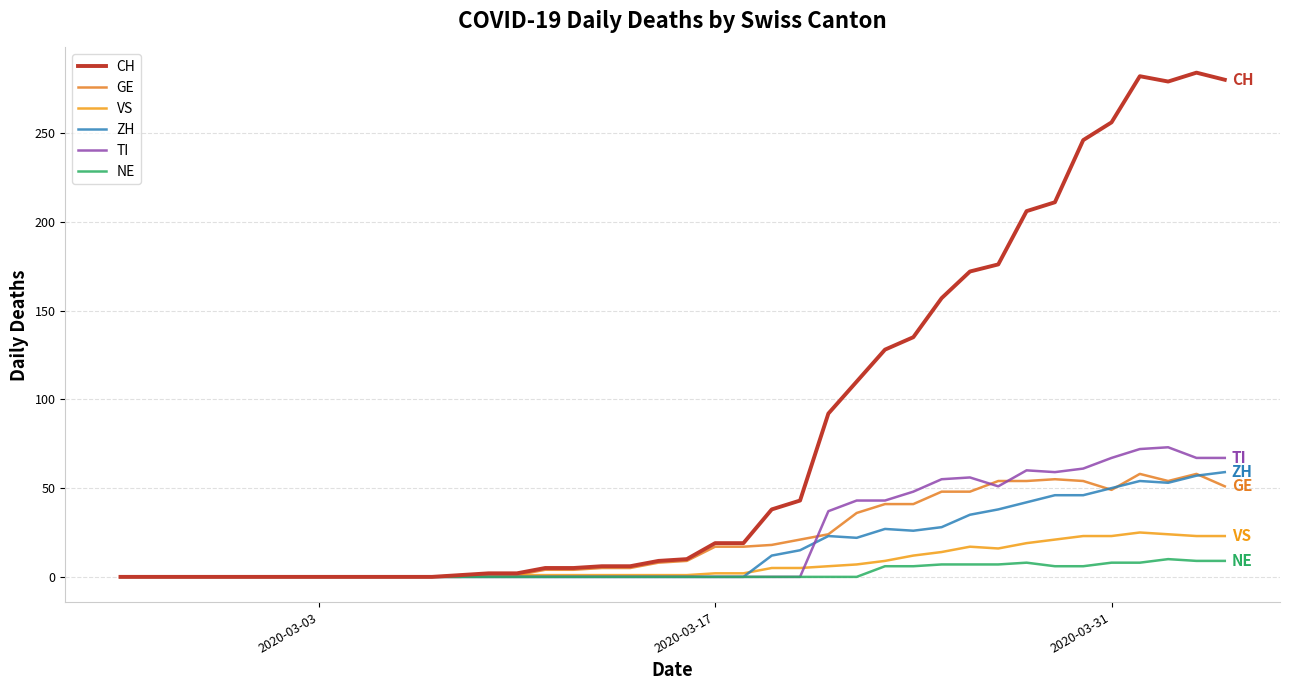

Does the chart display data point markers on the line(s)?

No